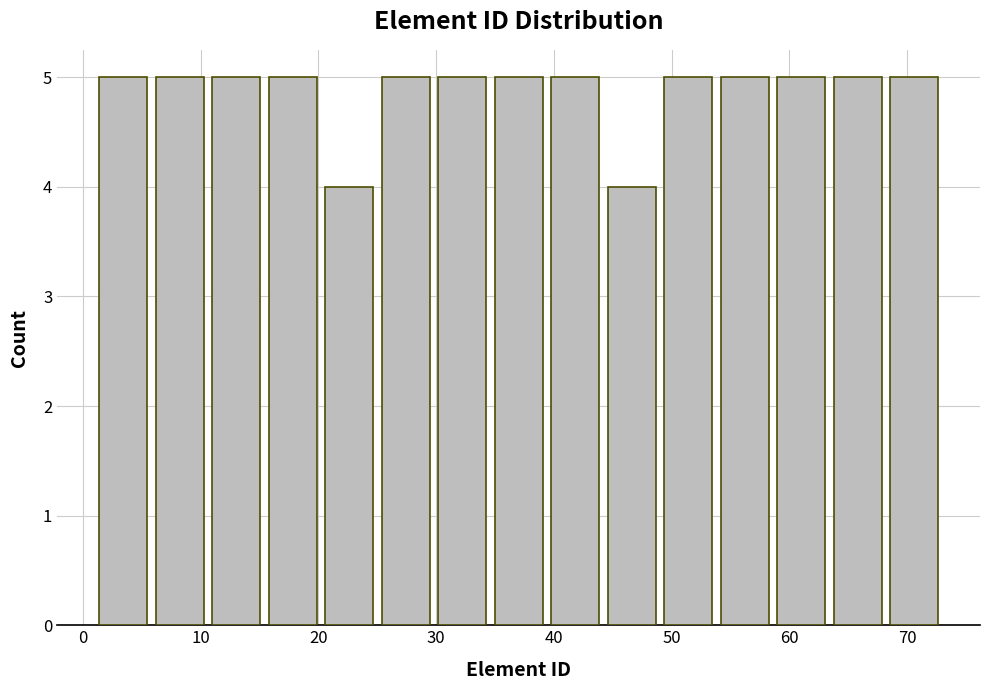

How tall is the bar that spans 58.6 to 63.4 on the x-axis? Neither the bar edges nor the heights are printed on the chart, so give them approximately, as read against the axes.

5